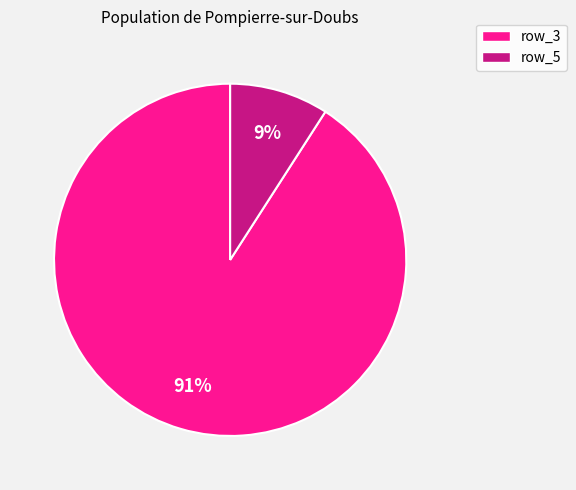

To the nearest percent, what is the difference between the largest and smallest slice percentages?

82%